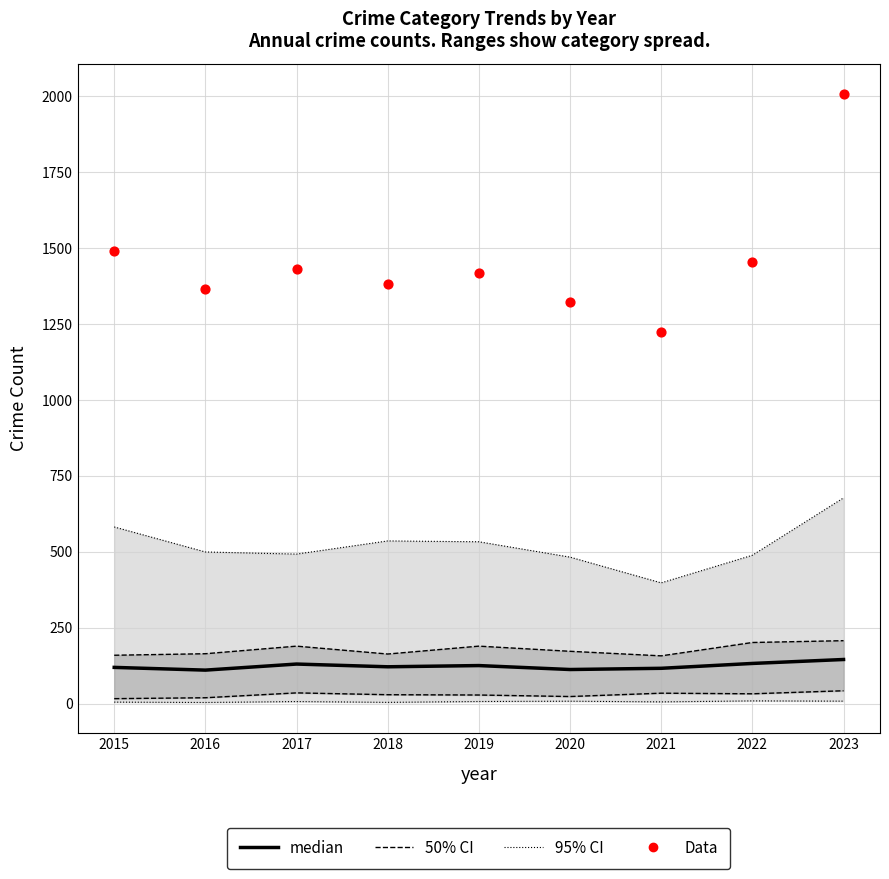

Which series has the largest Y range (max minus min)?

Data (Total)